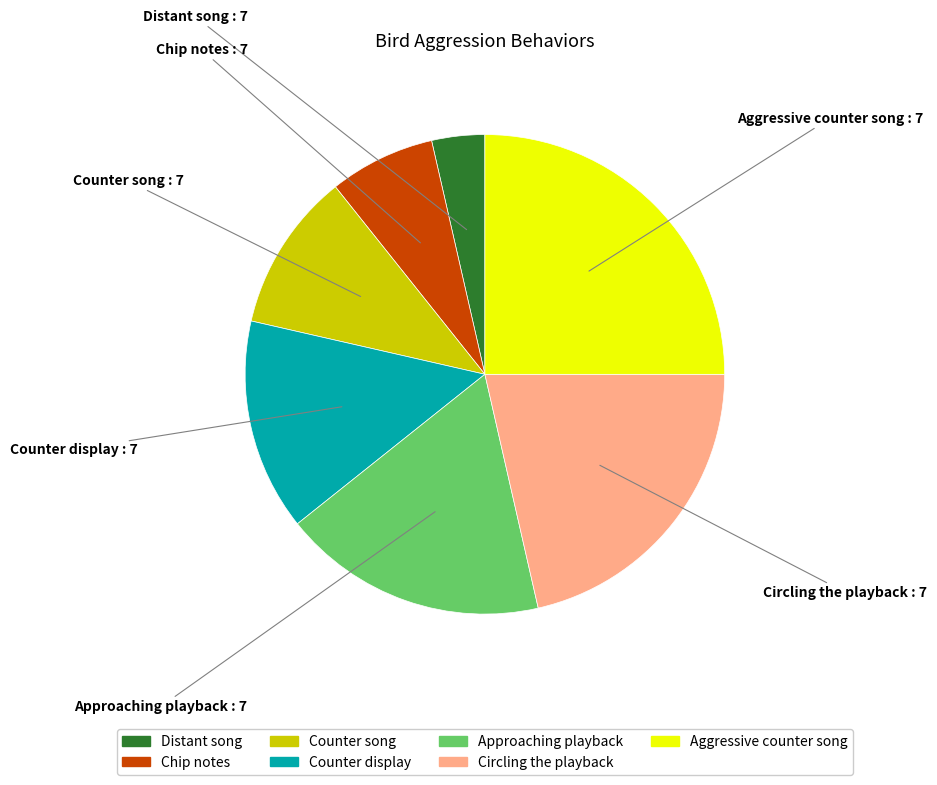

True or false: Chip notes accounts for 7% of the total.

True